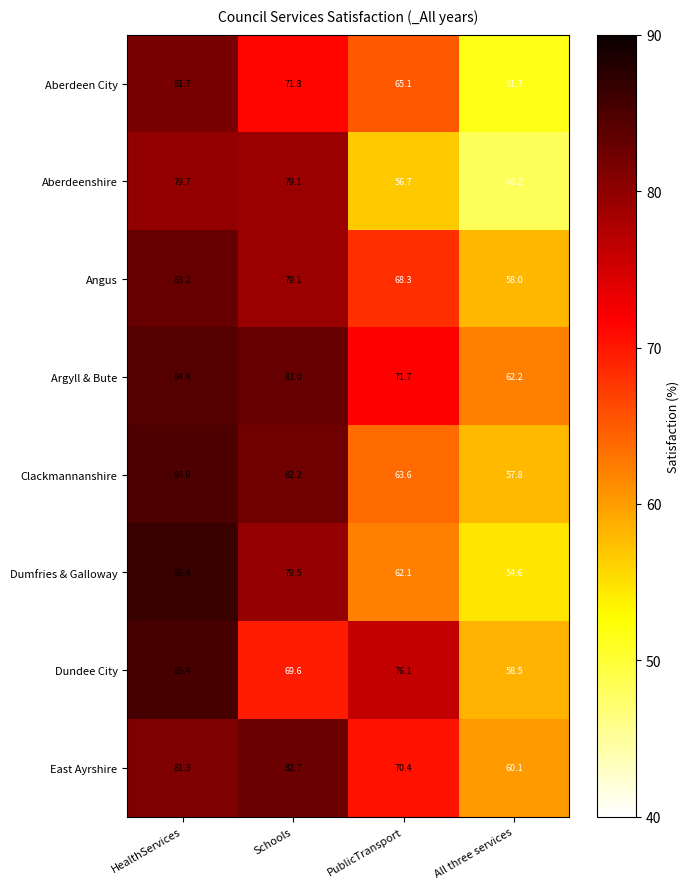

The value of Dumfries & Galloway at HealthServices is 21.1. True or false?

False